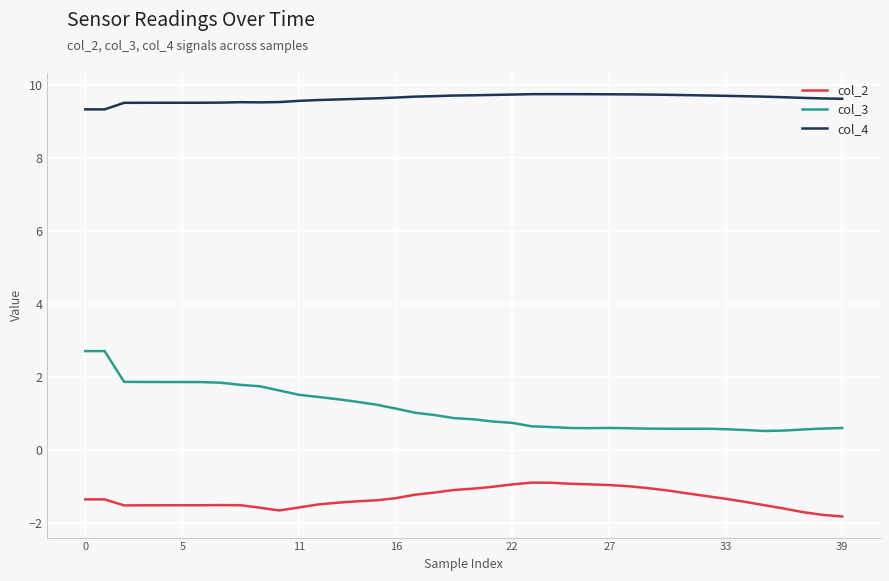

Which series has the largest total across all categories?

col_4